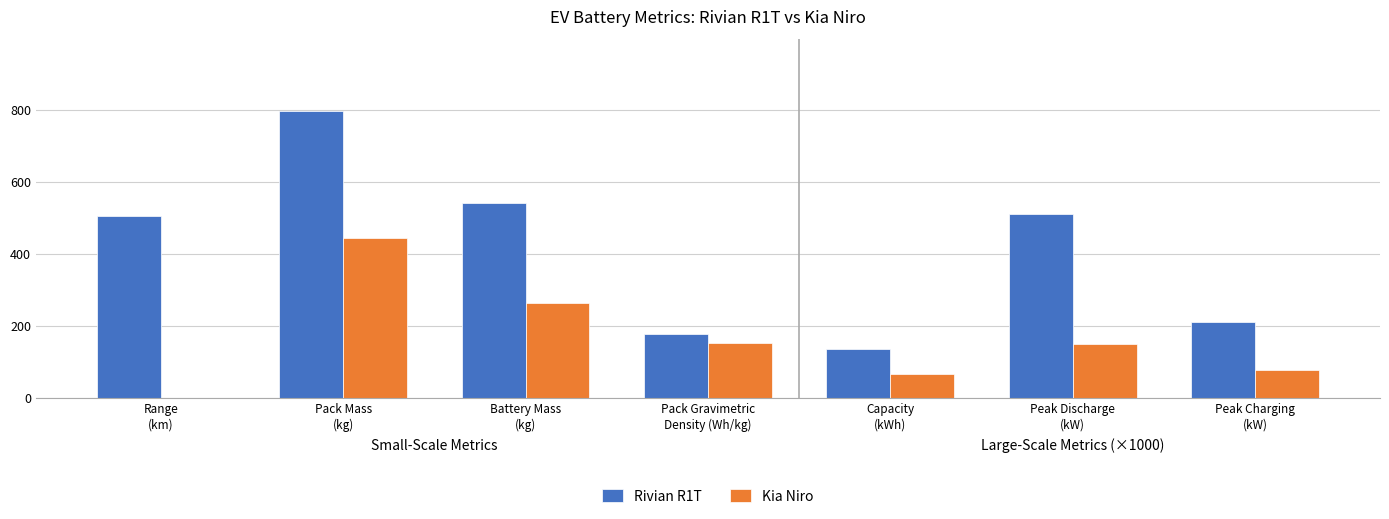

Which series has the largest total across all categories?

Rivian R1T